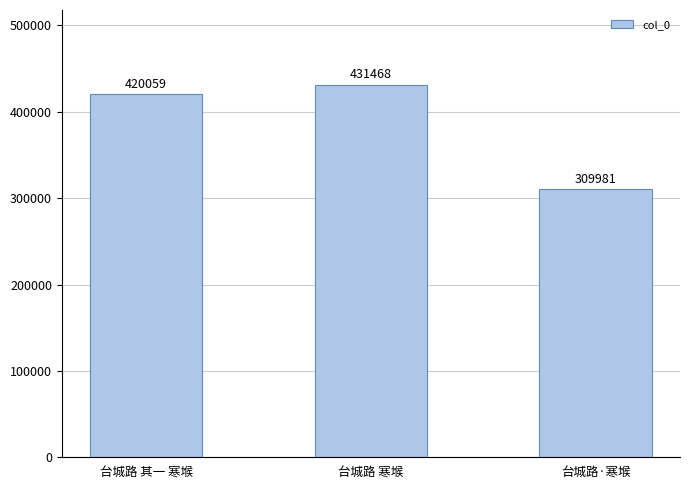

Reading right to left, what are all the values shown in this chart?

台城路·寒堠=309981	台城路 寒堠=431468	台城路 其一 寒堠=420059